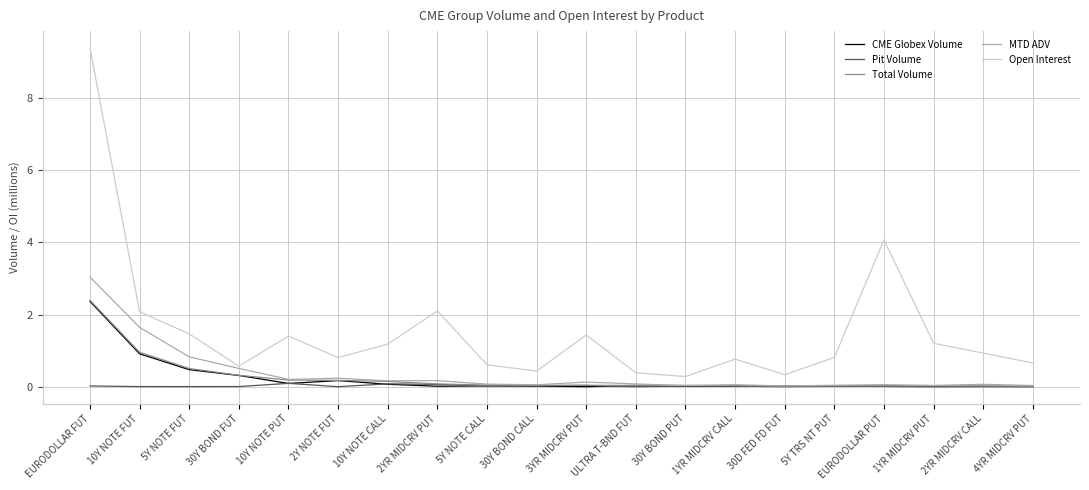

What position from the left is 5Y NOTE CALL?

9